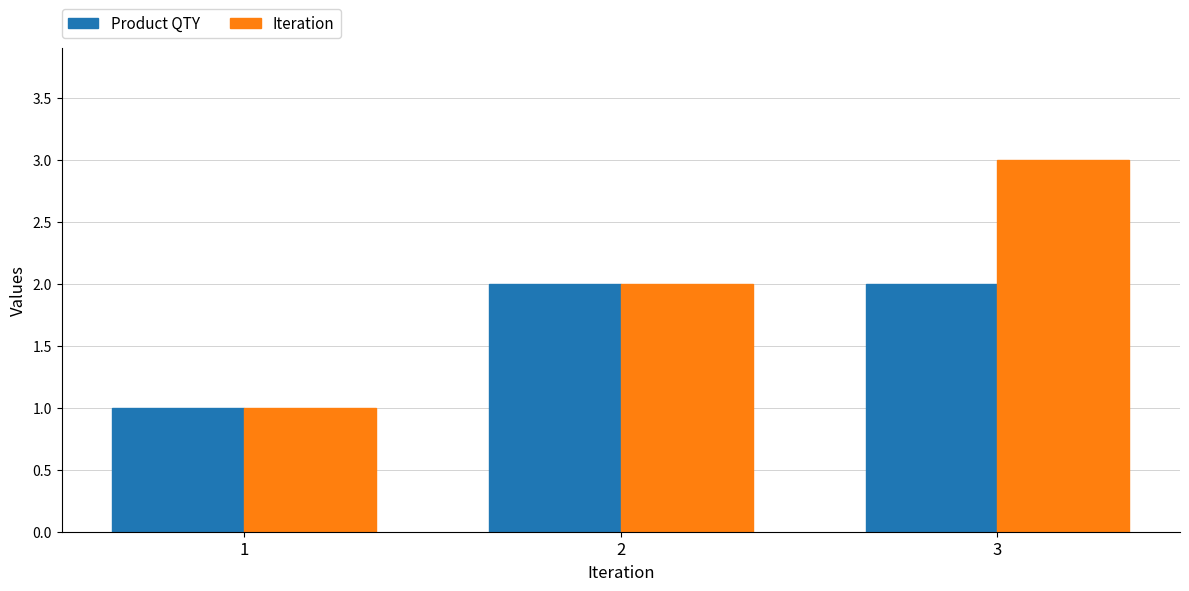

What is the maximum value shown in the chart?

3